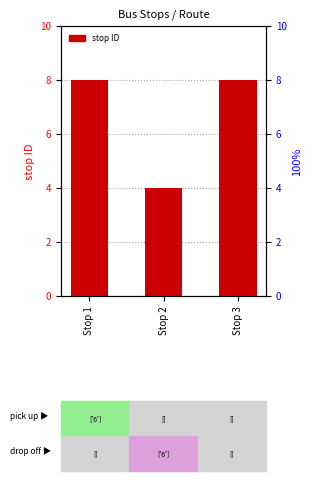

How many bars are there in total?

3